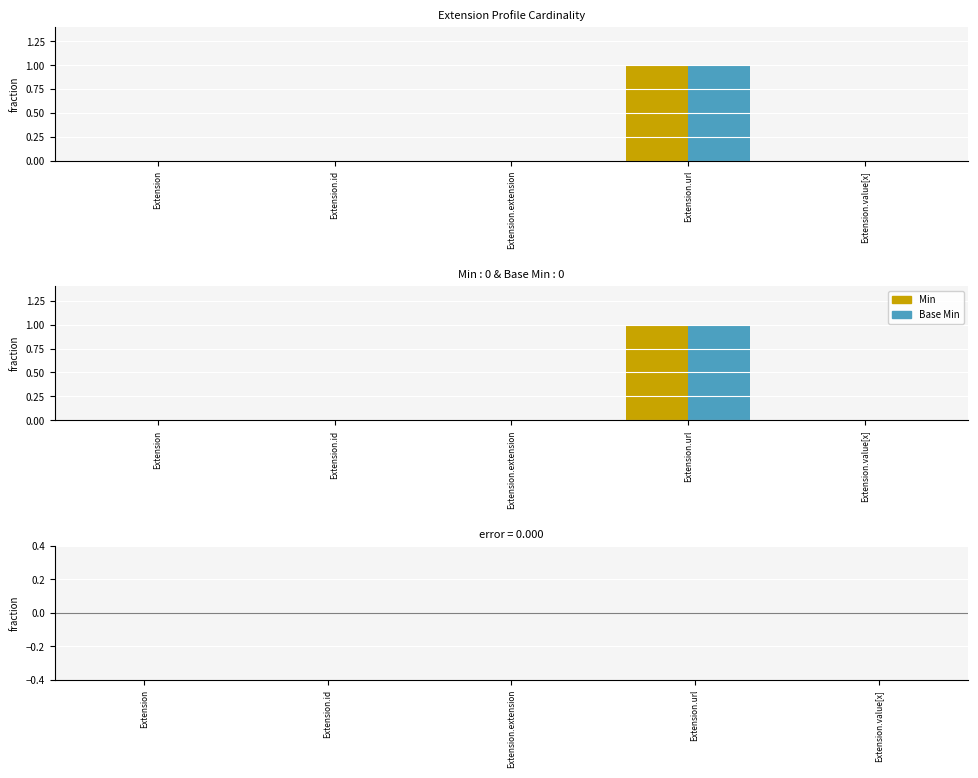

What is the label of the 4th bar from the left?

Extension.url